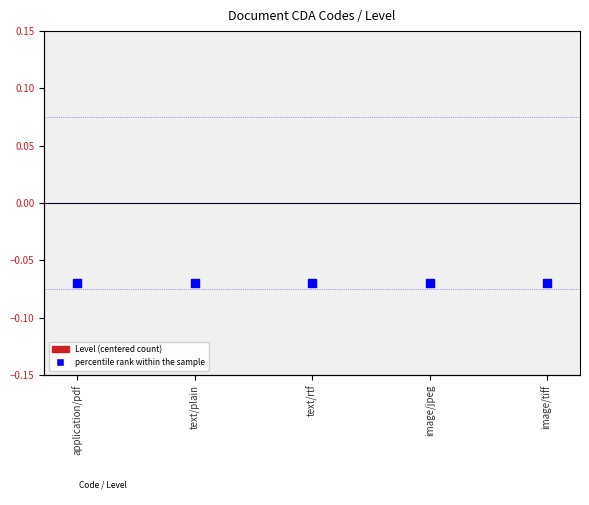

Which series has the largest Y range (max minus min)?

Level (centered)